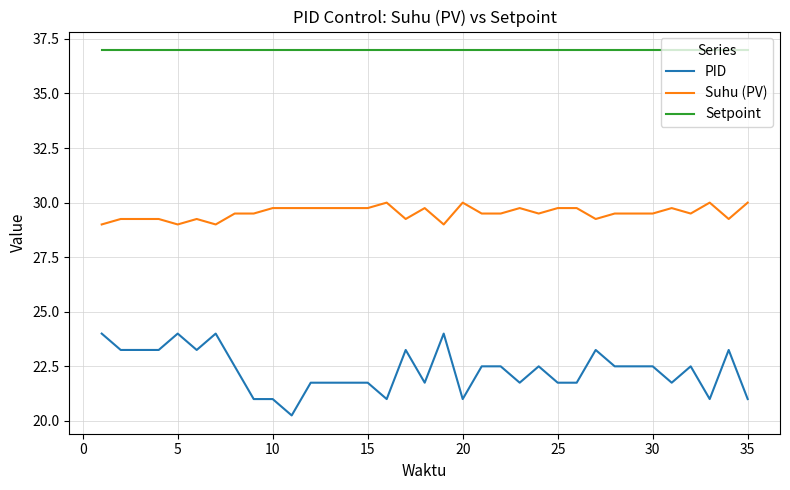

True or false: Setpoint and PID cross at least once.

False